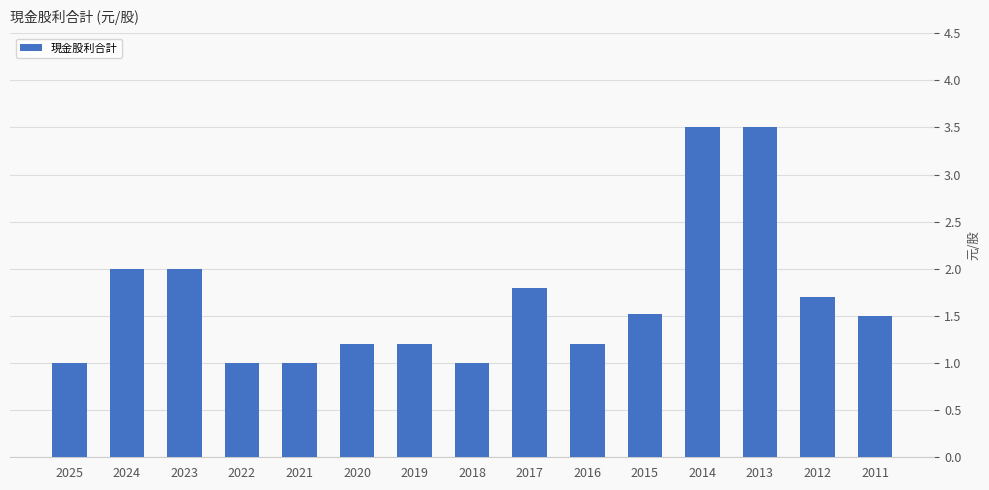

Approximately how many times larger is the value at 2021 compared to 2024?

0.5